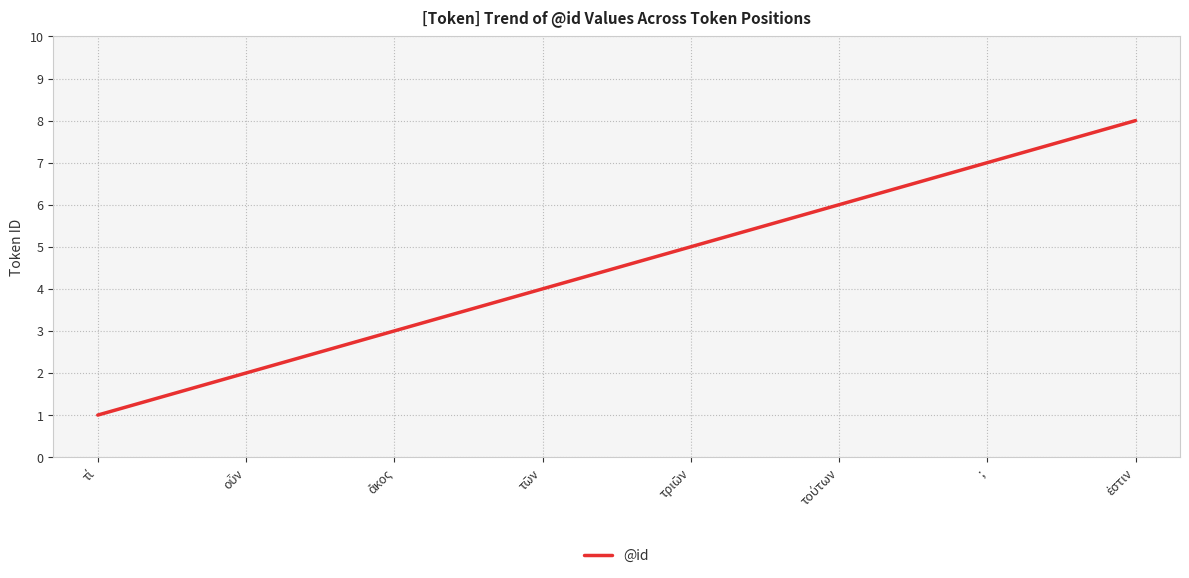

The value at ; is 4. True or false?

False